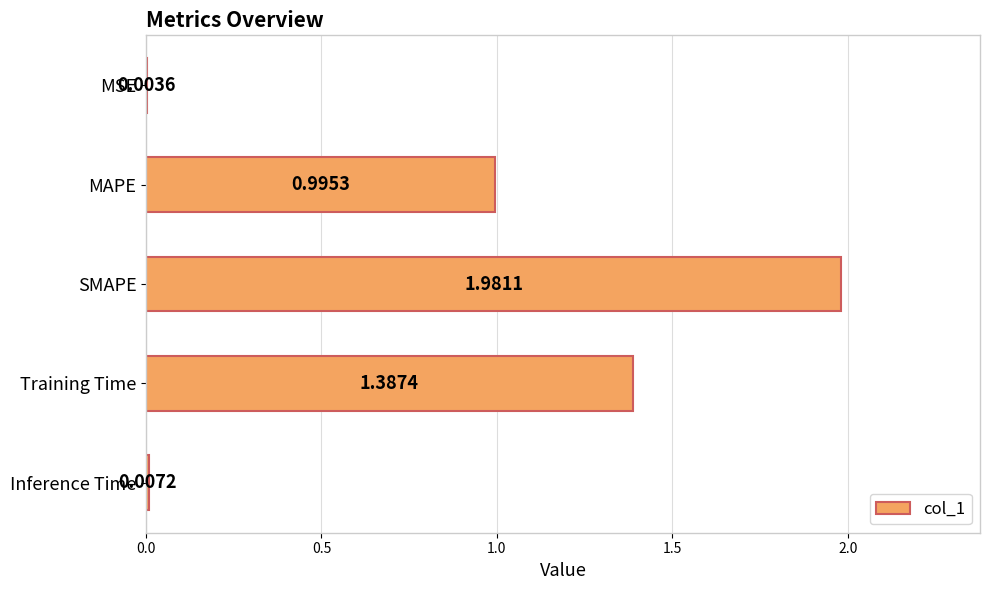

Which label corresponds to the largest value in the chart?

SMAPE